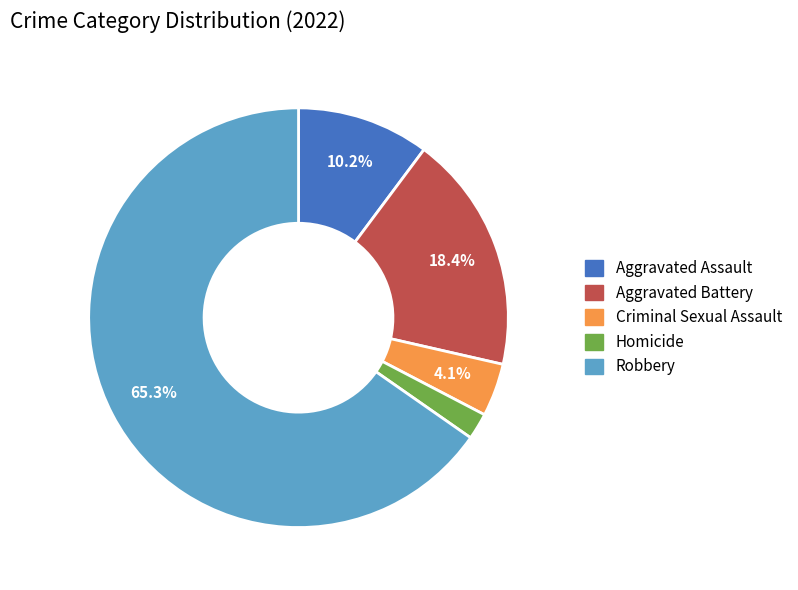

How many slices are in this pie chart?

5